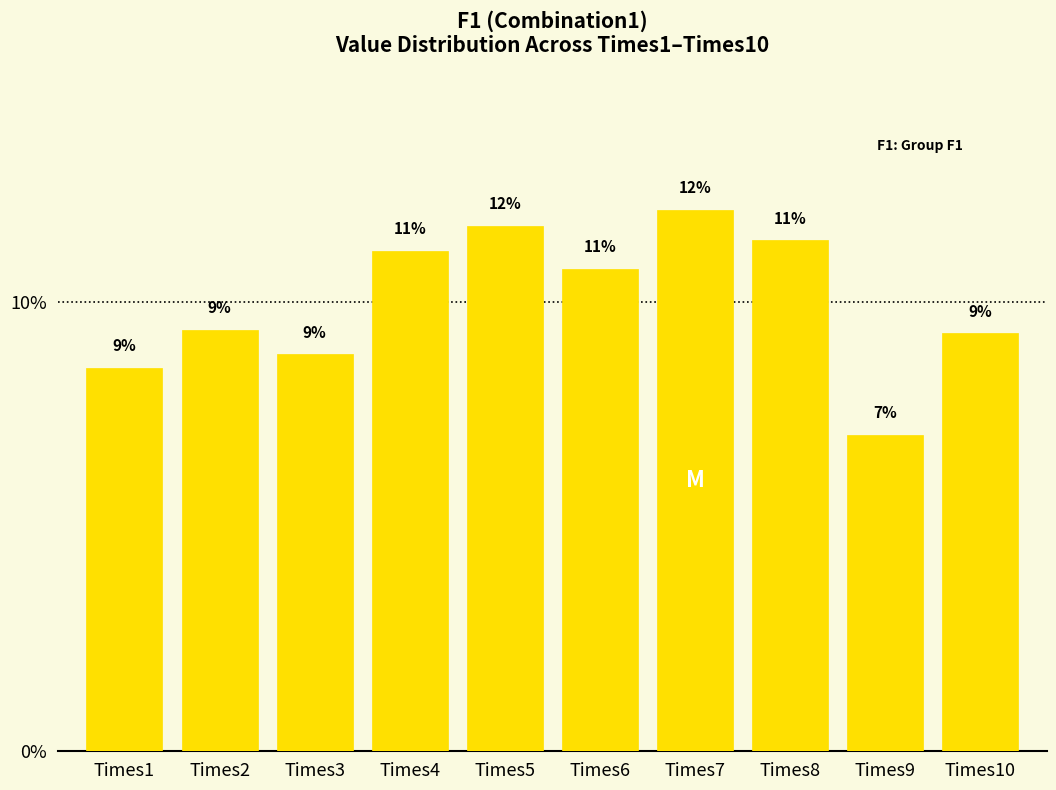

How many bars are there in total?

10